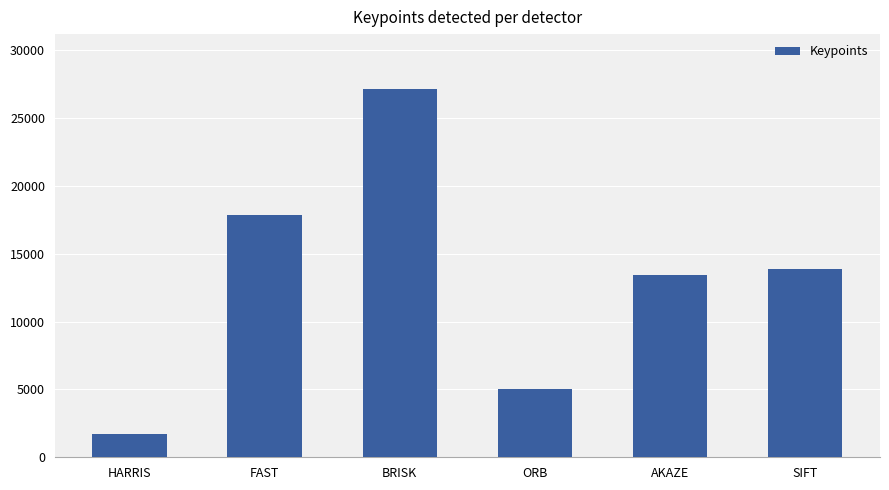

List the labels in order of value, smallest first.

HARRIS, ORB, AKAZE, SIFT, FAST, BRISK